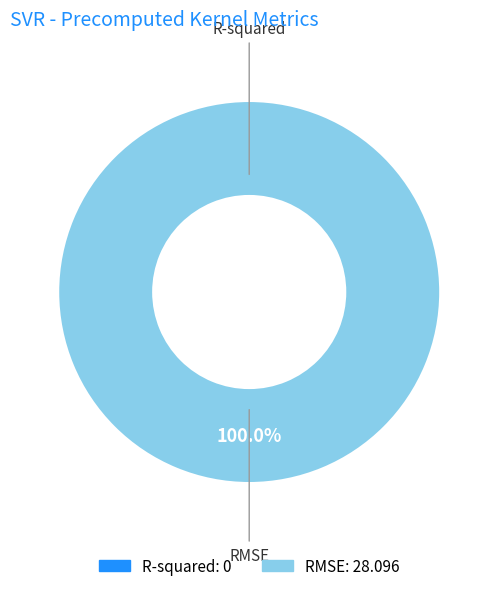

Which slice represents more than half of the pie?

RMSE